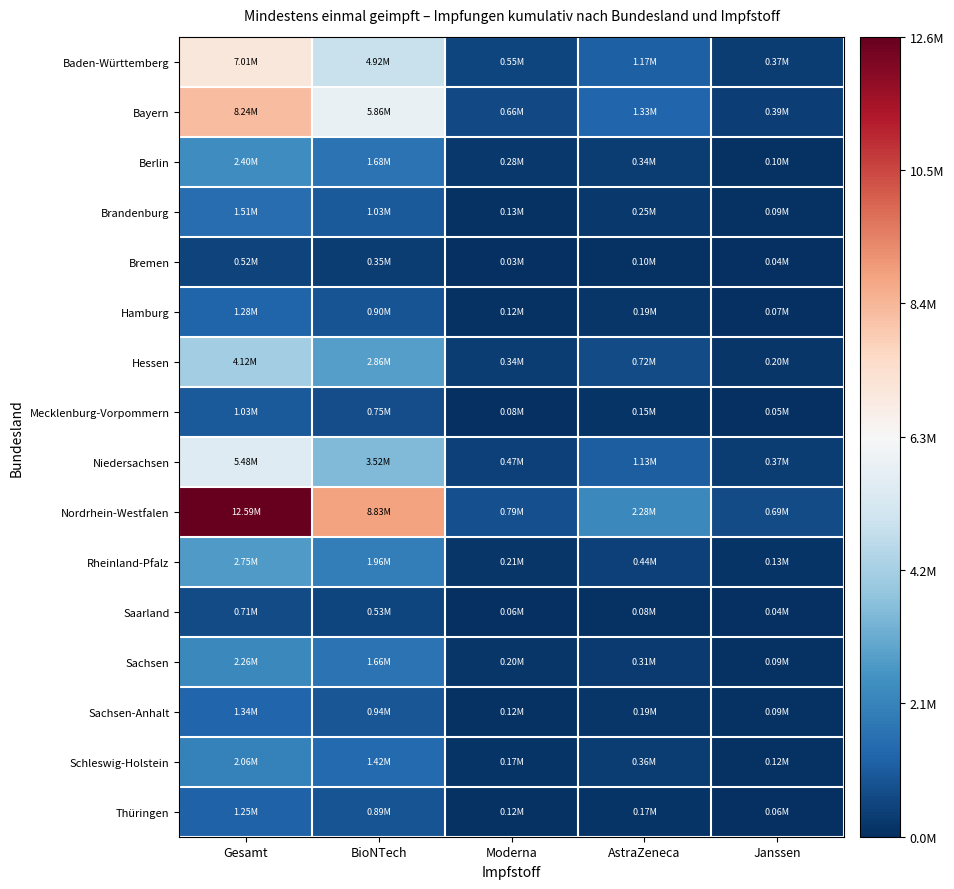

Rank the series by their maximum value, from lowest to highest.

Bremen, Saarland, Mecklenburg-Vorpommern, Thüringen, Hamburg, Sachsen-Anhalt, Brandenburg, Schleswig-Holstein, Sachsen, Berlin, Rheinland-Pfalz, Hessen, Niedersachsen, Baden-Württemberg, Bayern, Nordrhein-Westfalen